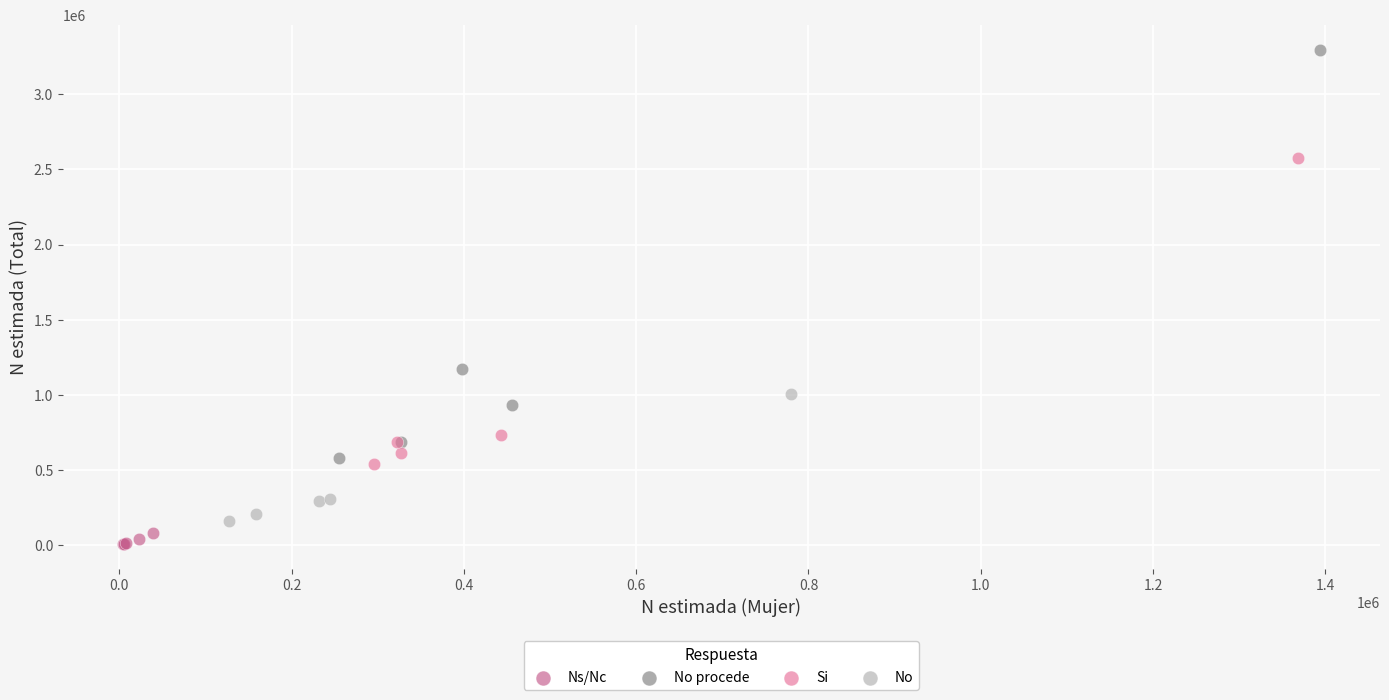

Which series contains the lowest Y value?

Ns/Nc